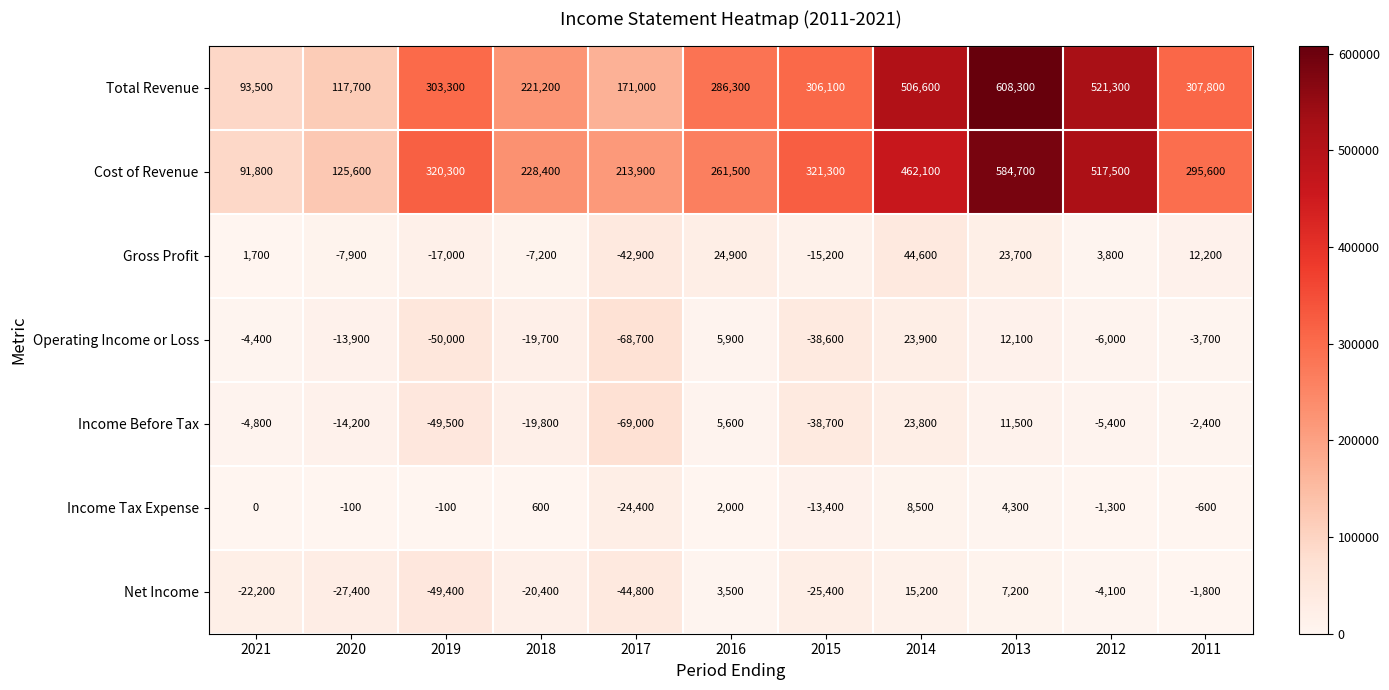

Is it true that Gross Profit equals -3826 at 2015?

False